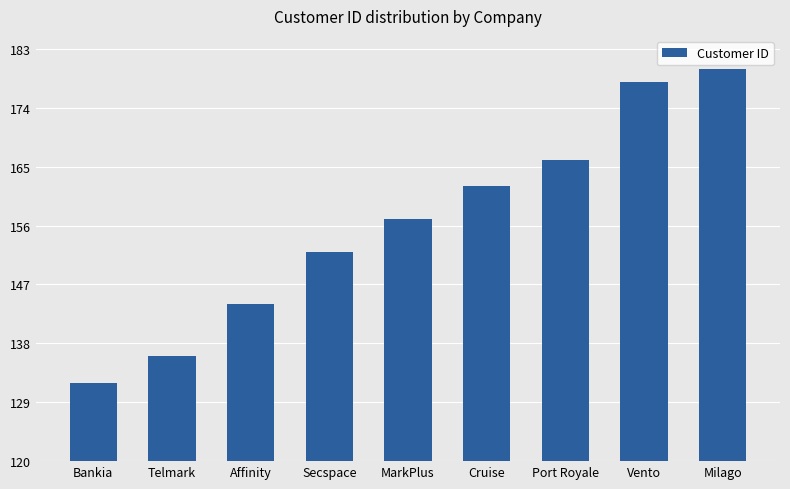

How many distinct data groups are displayed?

1